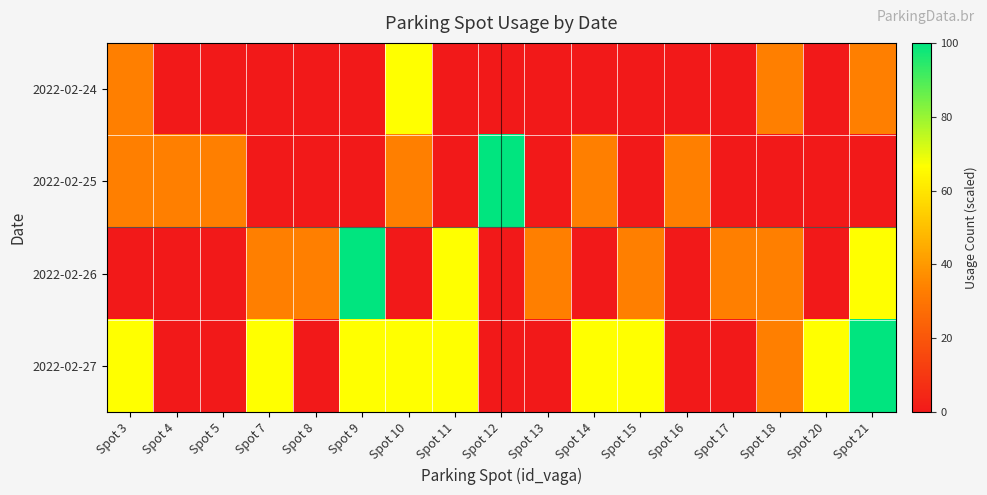

Reading left to right, what are all the values shown in this chart?

2022-02-24: Spot 3=33.3	Spot 4=0.0	Spot 5=0.0	Spot 7=0.0	Spot 8=0.0	Spot 9=0.0	Spot 10=66.7	Spot 11=0.0	Spot 12=0.0	Spot 13=0.0	Spot 14=0.0	Spot 15=0.0	Spot 16=0.0	Spot 17=0.0	Spot 18=33.3	Spot 20=0.0	Spot 21=33.3
2022-02-25: Spot 3=33.3	Spot 4=33.3	Spot 5=33.3	Spot 7=0.0	Spot 8=0.0	Spot 9=0.0	Spot 10=33.3	Spot 11=0.0	Spot 12=100.0	Spot 13=0.0	Spot 14=33.3	Spot 15=0.0	Spot 16=33.3	Spot 17=0.0	Spot 18=0.0	Spot 20=0.0	Spot 21=0.0
2022-02-26: Spot 3=0.0	Spot 4=0.0	Spot 5=0.0	Spot 7=33.3	Spot 8=33.3	Spot 9=100.0	Spot 10=0.0	Spot 11=66.7	Spot 12=0.0	Spot 13=33.3	Spot 14=0.0	Spot 15=33.3	Spot 16=0.0	Spot 17=33.3	Spot 18=33.3	Spot 20=0.0	Spot 21=66.7
2022-02-27: Spot 3=66.7	Spot 4=0.0	Spot 5=0.0	Spot 7=66.7	Spot 8=0.0	Spot 9=66.7	Spot 10=66.7	Spot 11=66.7	Spot 12=0.0	Spot 13=0.0	Spot 14=66.7	Spot 15=66.7	Spot 16=0.0	Spot 17=0.0	Spot 18=33.3	Spot 20=66.7	Spot 21=100.0